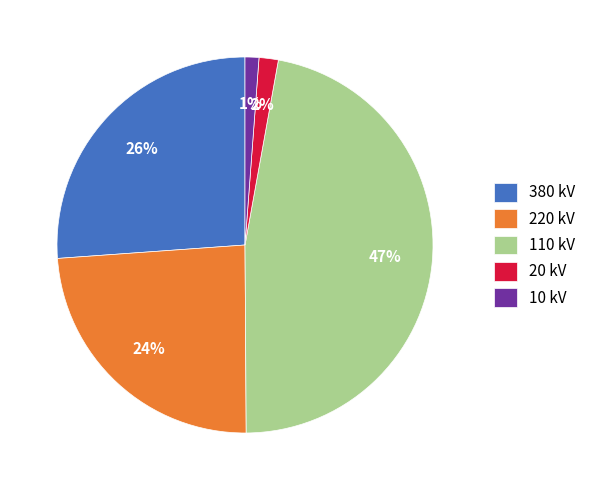

True or false: 380 kV accounts for 26% of the total.

True